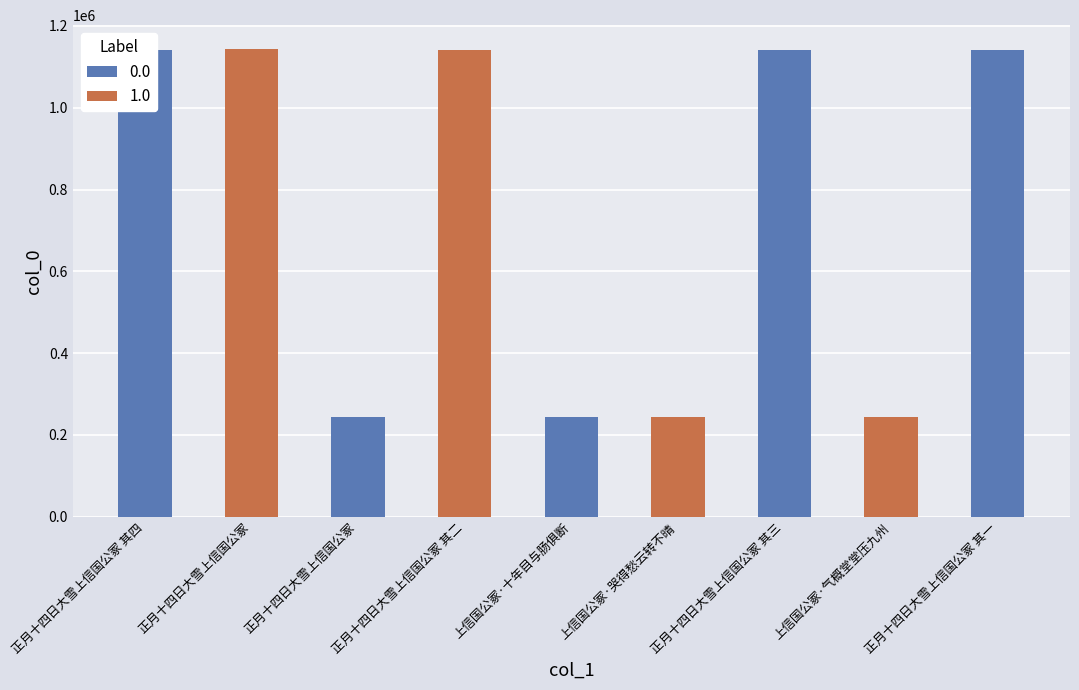

What is the label of the 1st bar from the left?

正月十四日大雪上信国公冢 其四